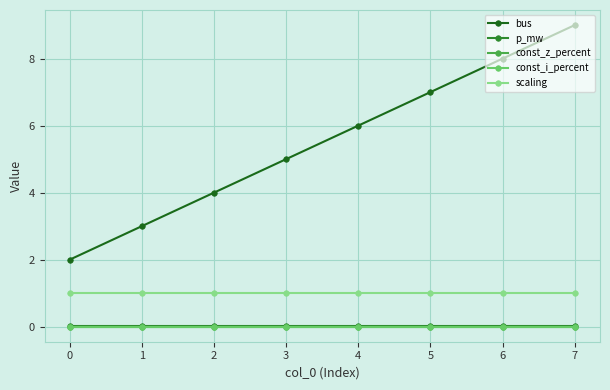

What is the greatest value displayed?

9.0